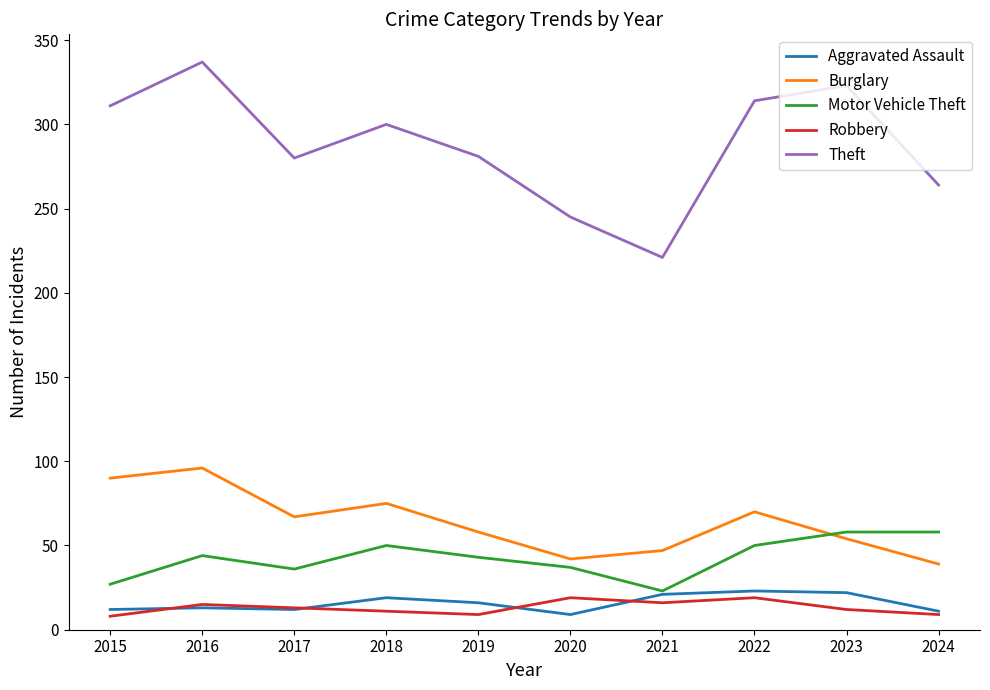

Which series has the widest spread of values?

Theft